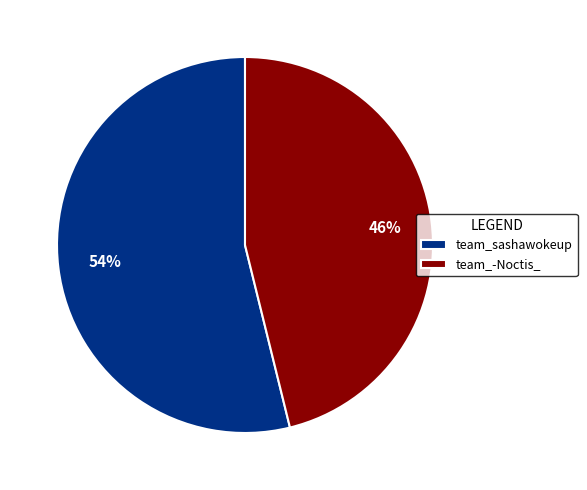

To the nearest percent, what is the difference between the team_-Noctis_ and team_sashawokeup slice percentages?

8%